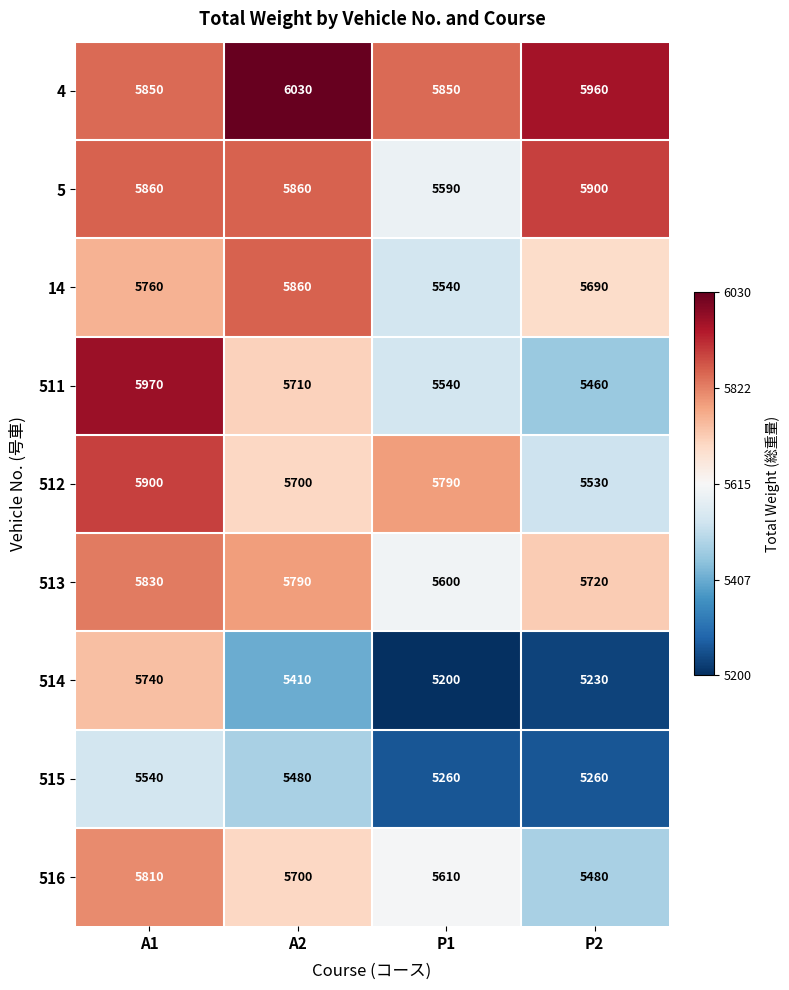

What is the minimum value shown in the chart?

5200